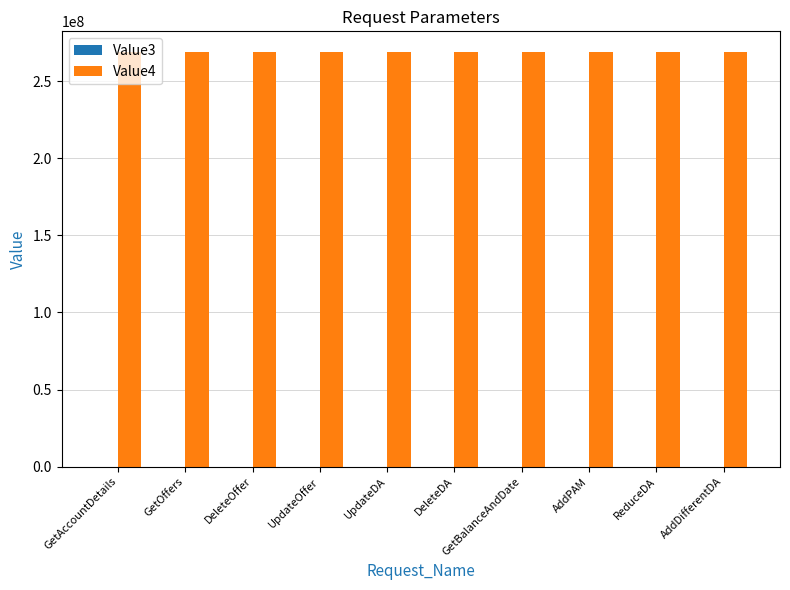

The value of Value4 at DeleteOffer is 134673707. True or false?

False